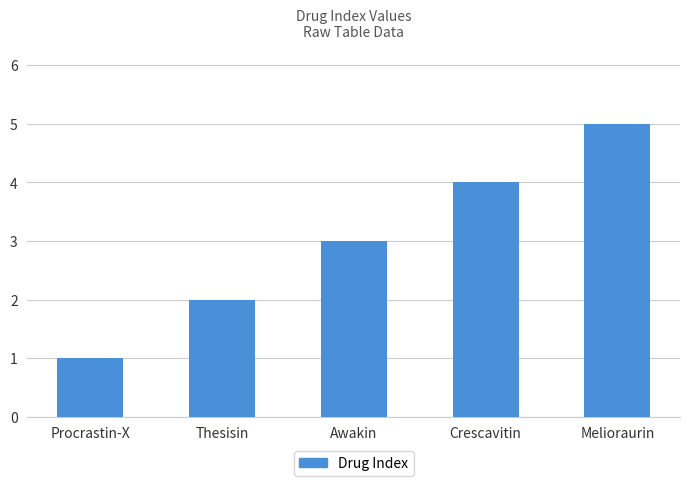

Rank the categories by value from lowest to highest.

Procrastin-X, Thesisin, Awakin, Crescavitin, Melioraurin